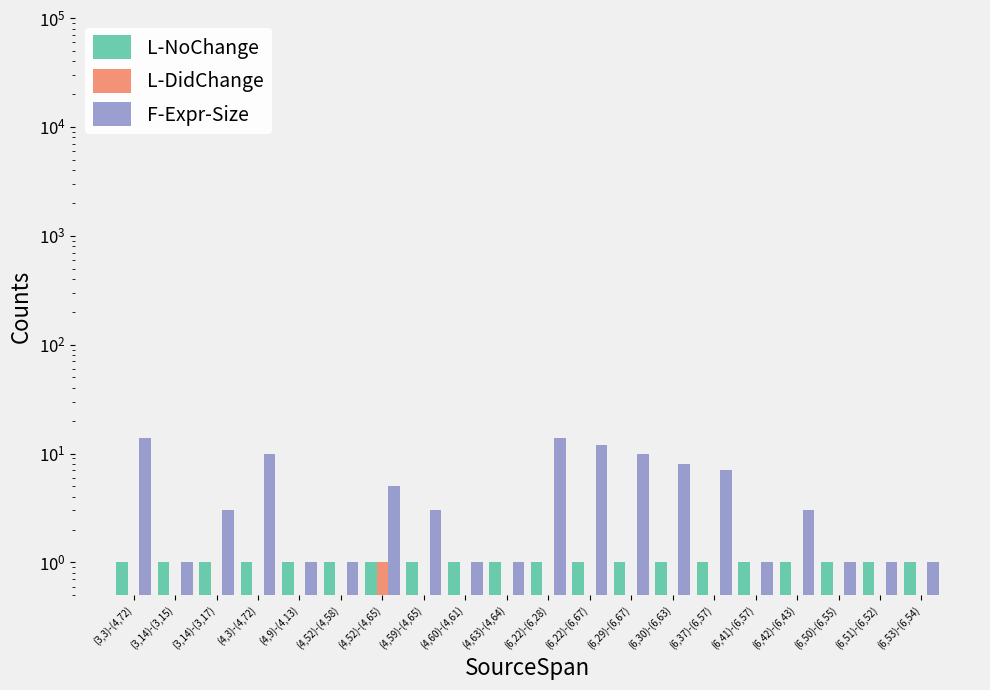

At which category is the sum across all series the highest?

(3,3)-(4,72)